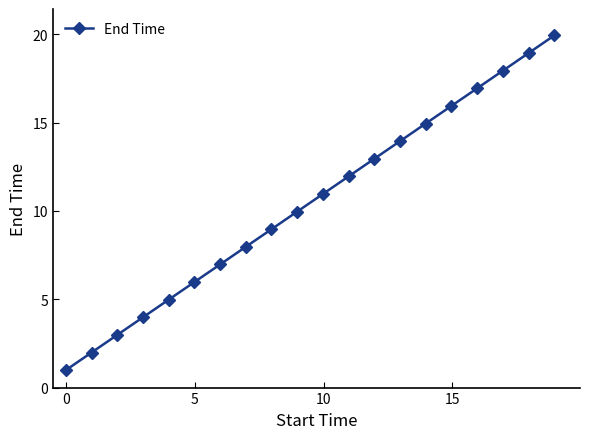

How many lines are shown in the chart?

1